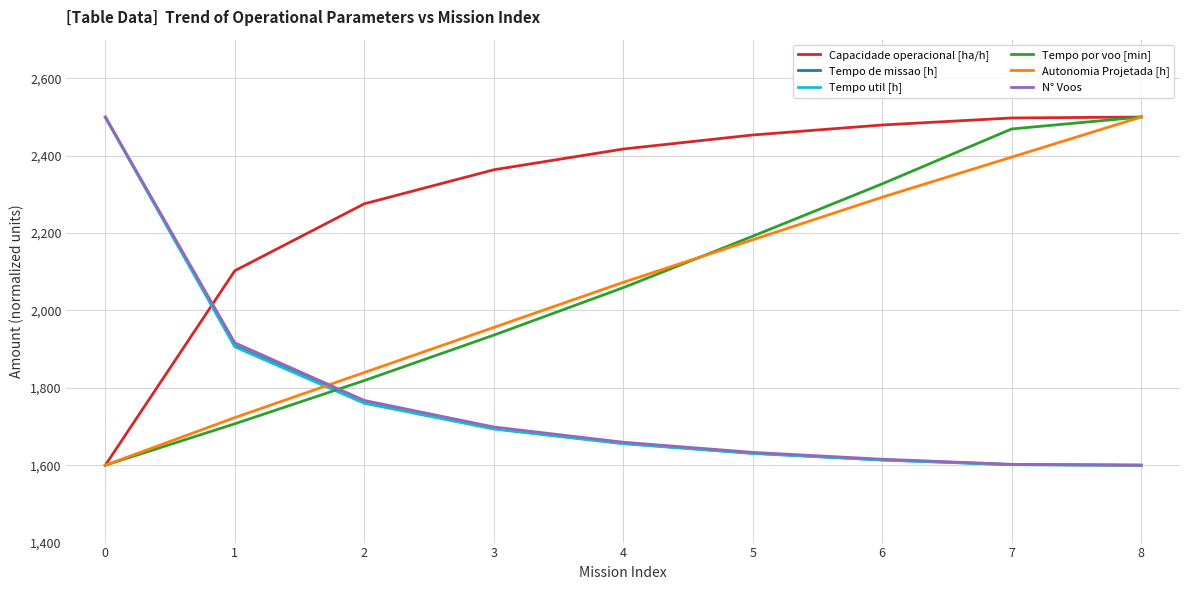

What is the average value of the Tempo por voo [min] series?

2067.7